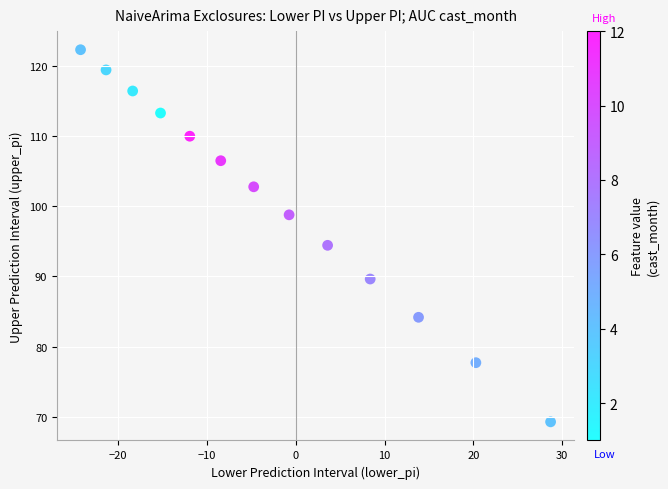

What is the range of X values (max minus min)?

52.9